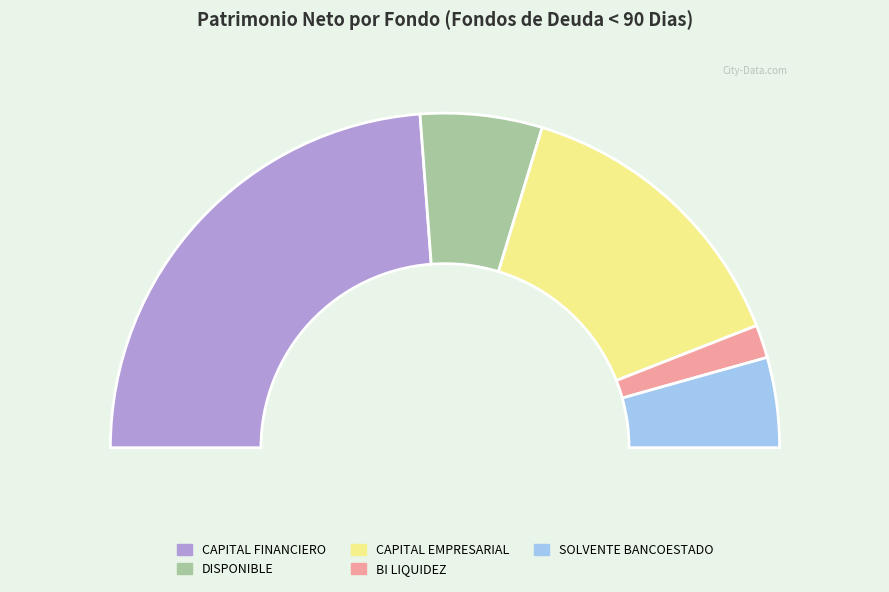

To the nearest percent, what is the combined percentage of DISPONIBLE and BI LIQUIDEZ?

15%